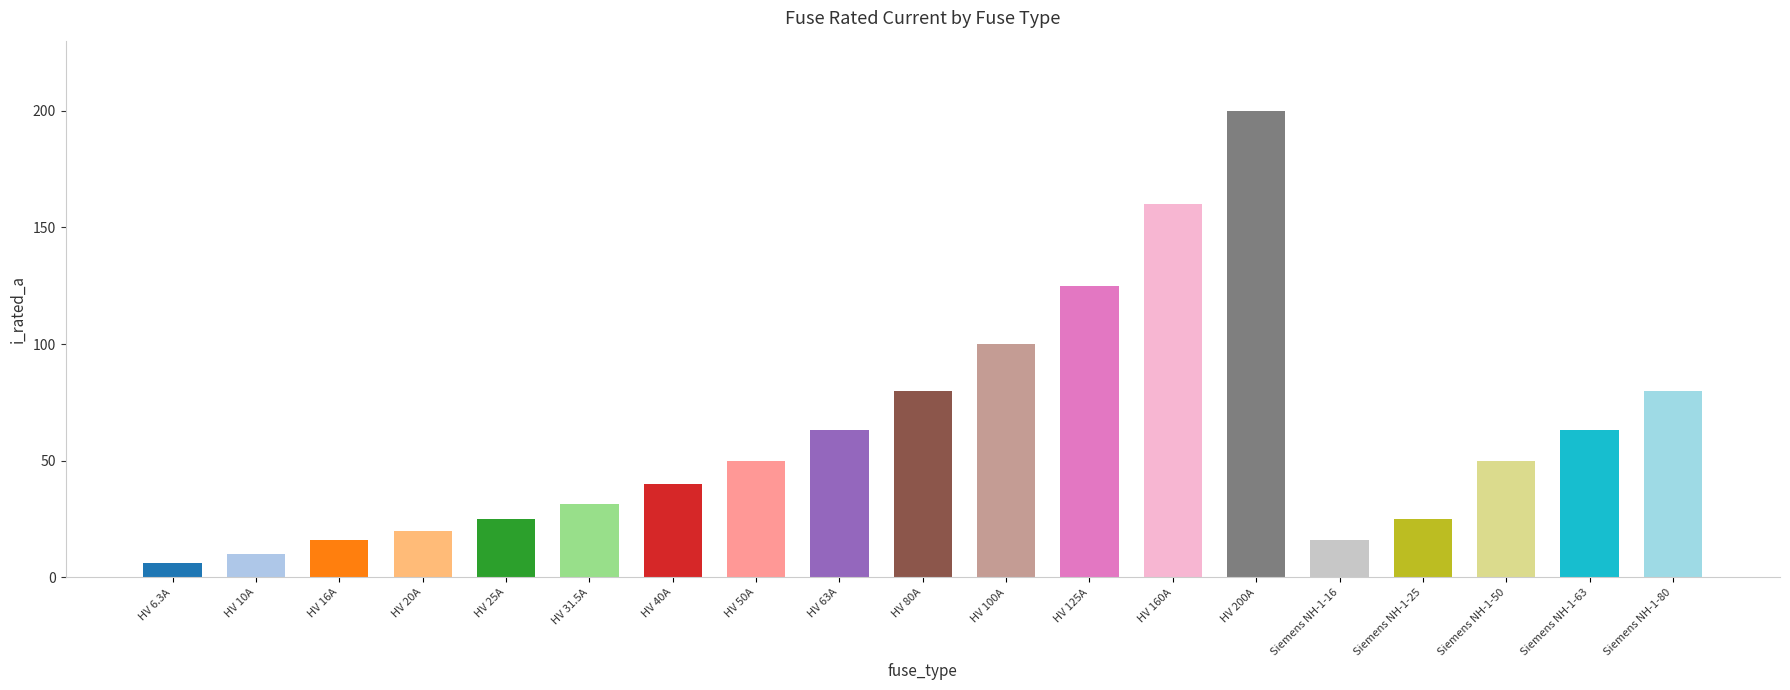

What is the change in value from HV 160A to Siemens NH-1-63?

-97.0